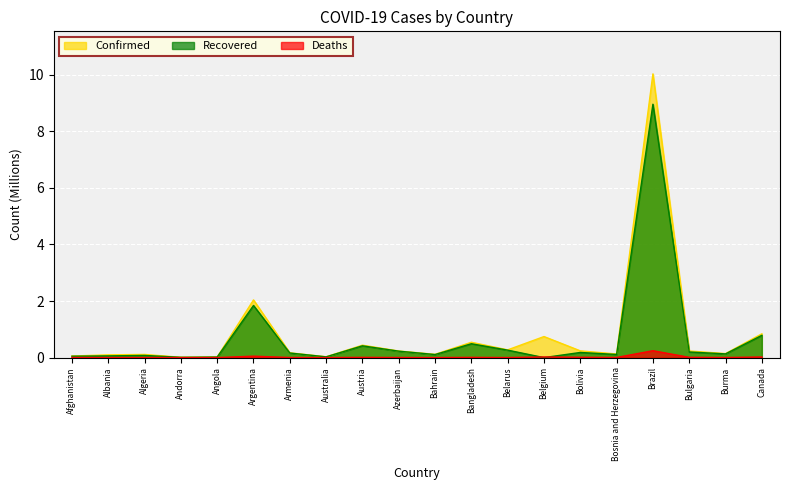

True or false: Deaths and Confirmed intersect in this chart.

False